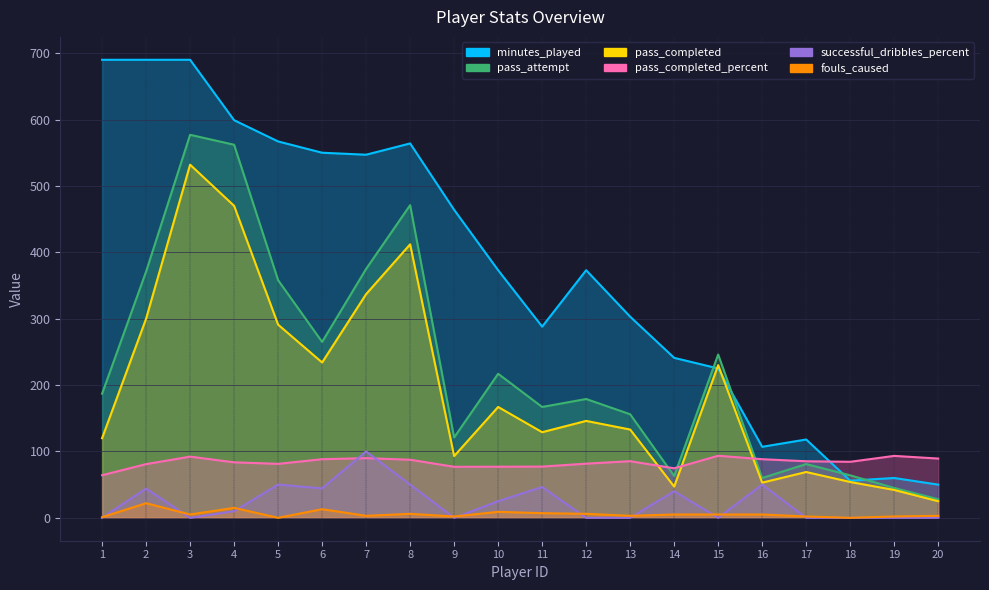

What is the greatest value displayed?

690.0